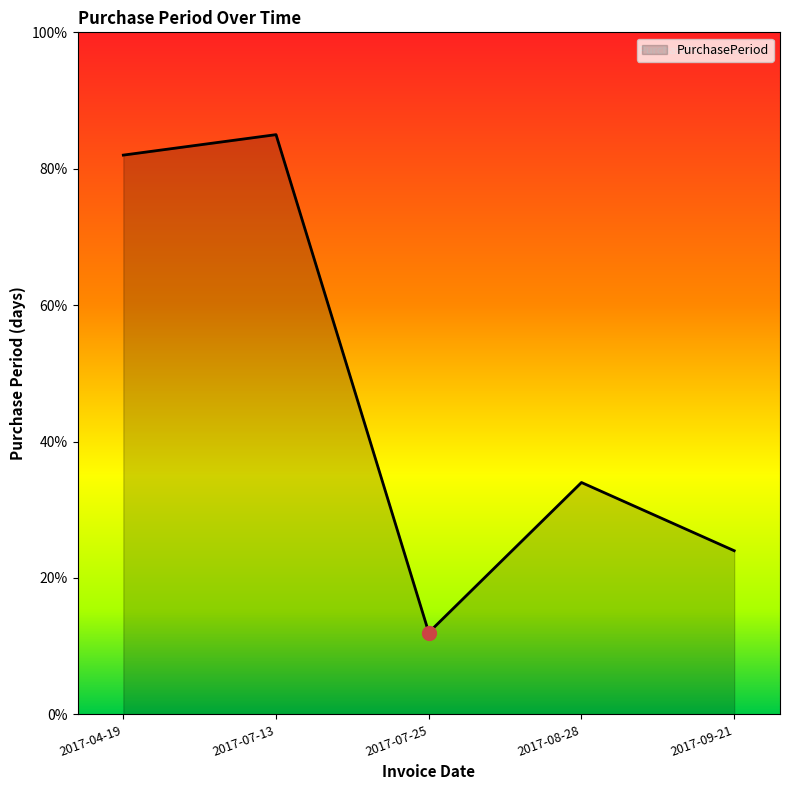

Reading left to right, transcribe all the data shown in this chart.

82	85	12	34	24